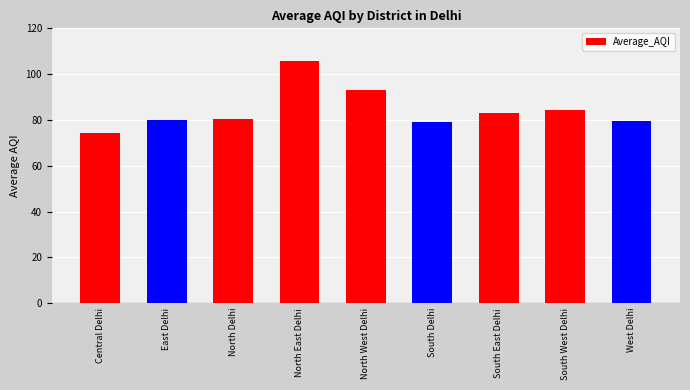

True or false: the data shows 79.6 at West Delhi.

True